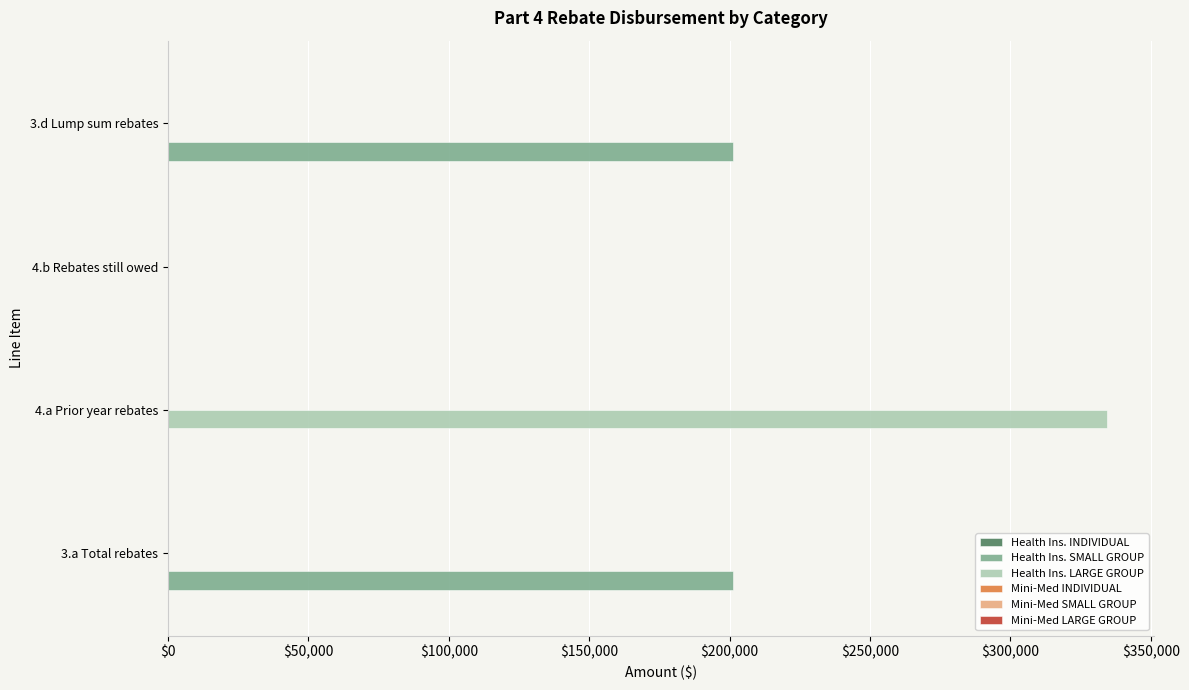

What is the greatest value displayed?

334455.3